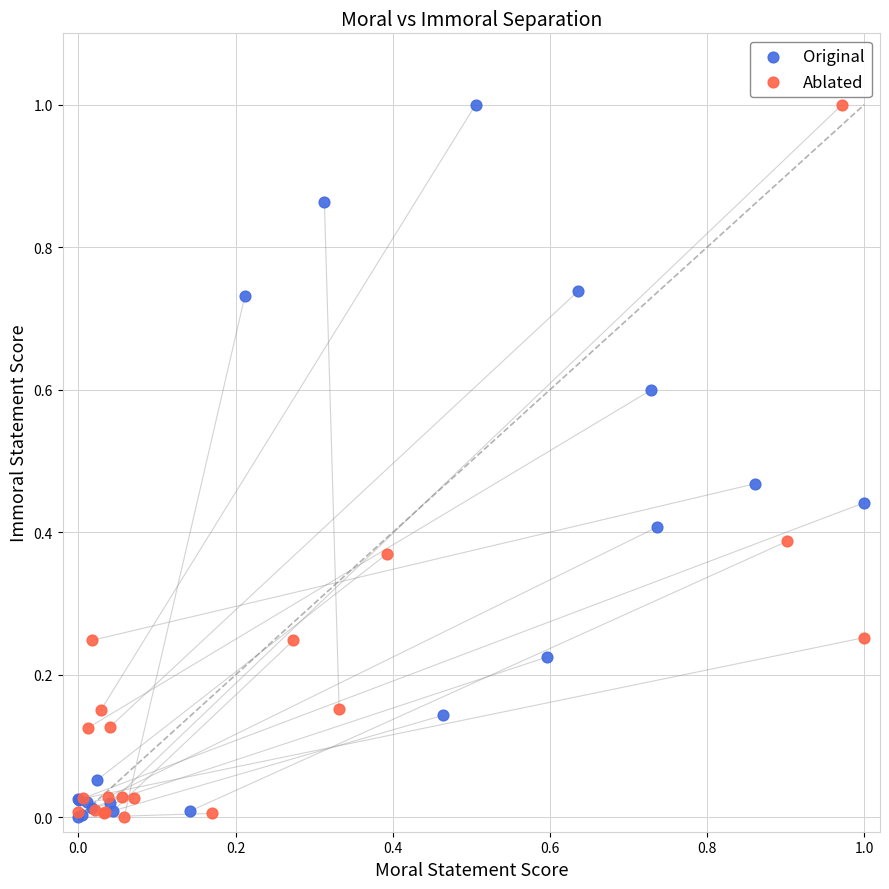

What are all the series names shown in the legend?

Original, Ablated